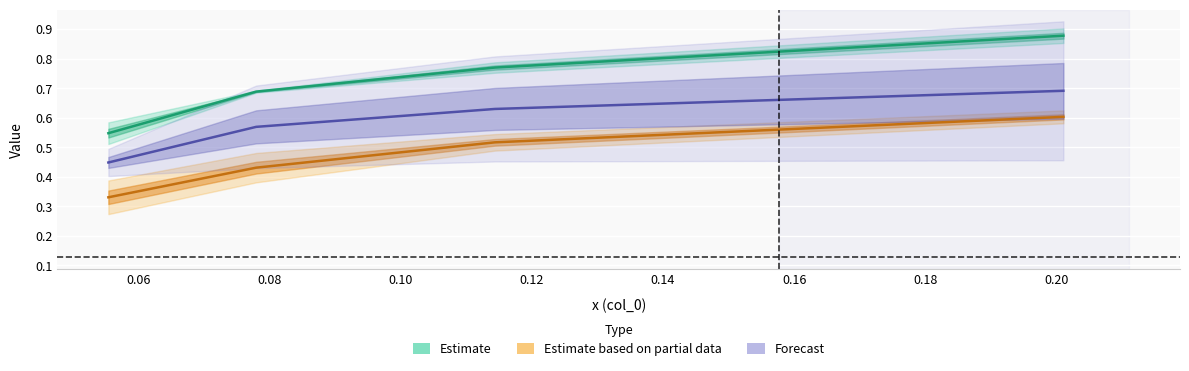

How many distinct data groups are displayed?

3